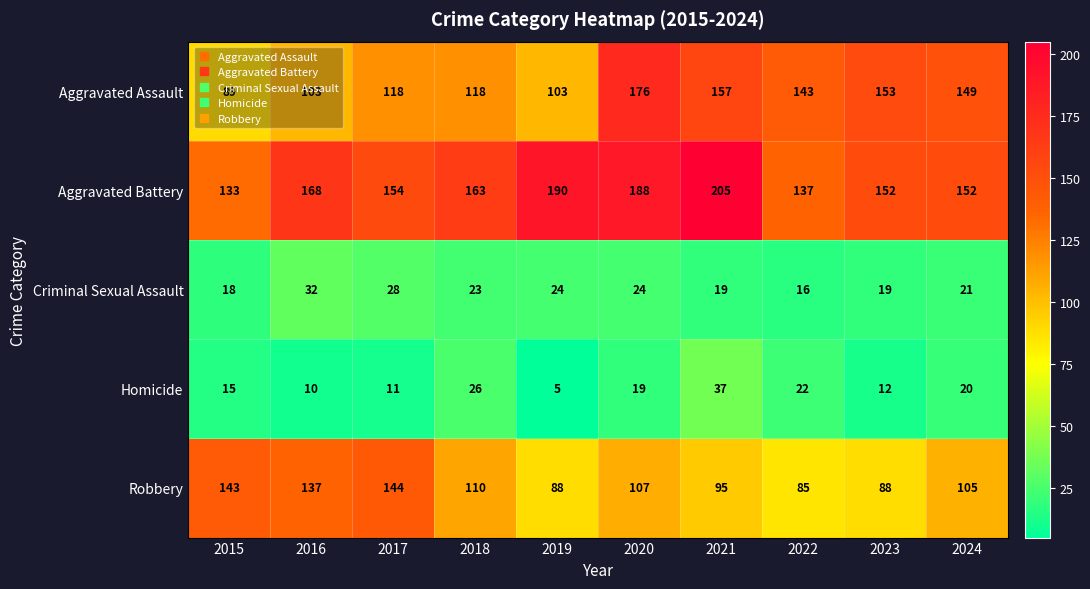

Rank the series at 2020 from highest to lowest value.

Aggravated Battery, Aggravated Assault, Robbery, Criminal Sexual Assault, Homicide